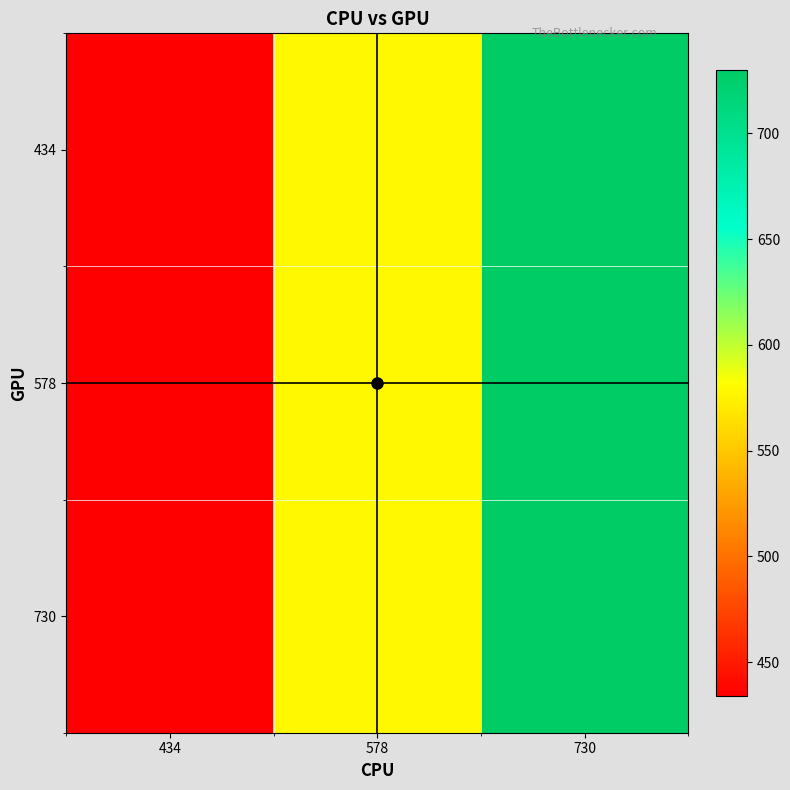

What is the total value across all series at 434?

1302